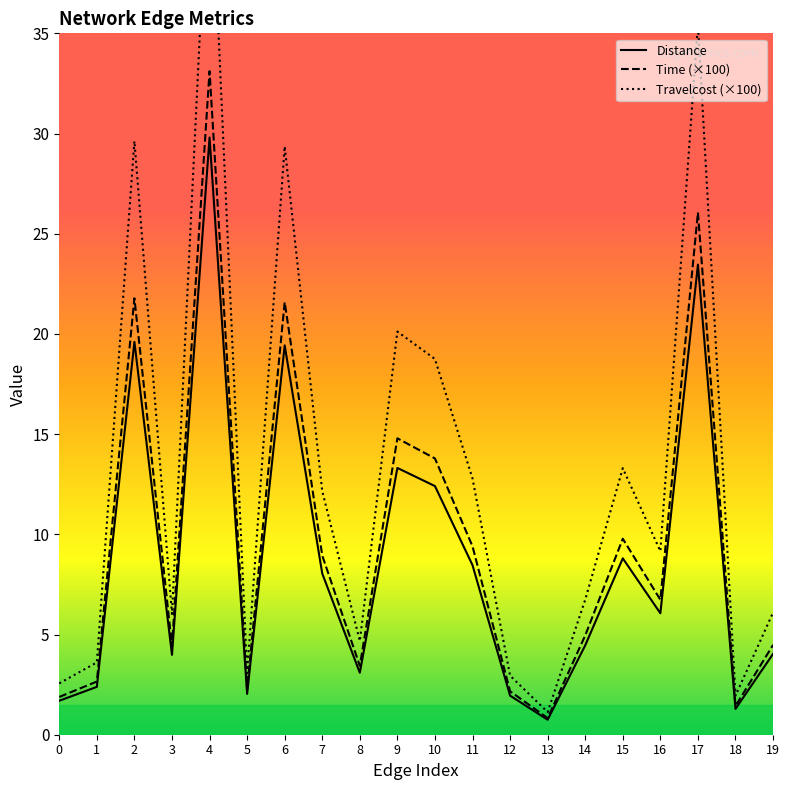

What is the highest value of the Time (×100) series?

33.1